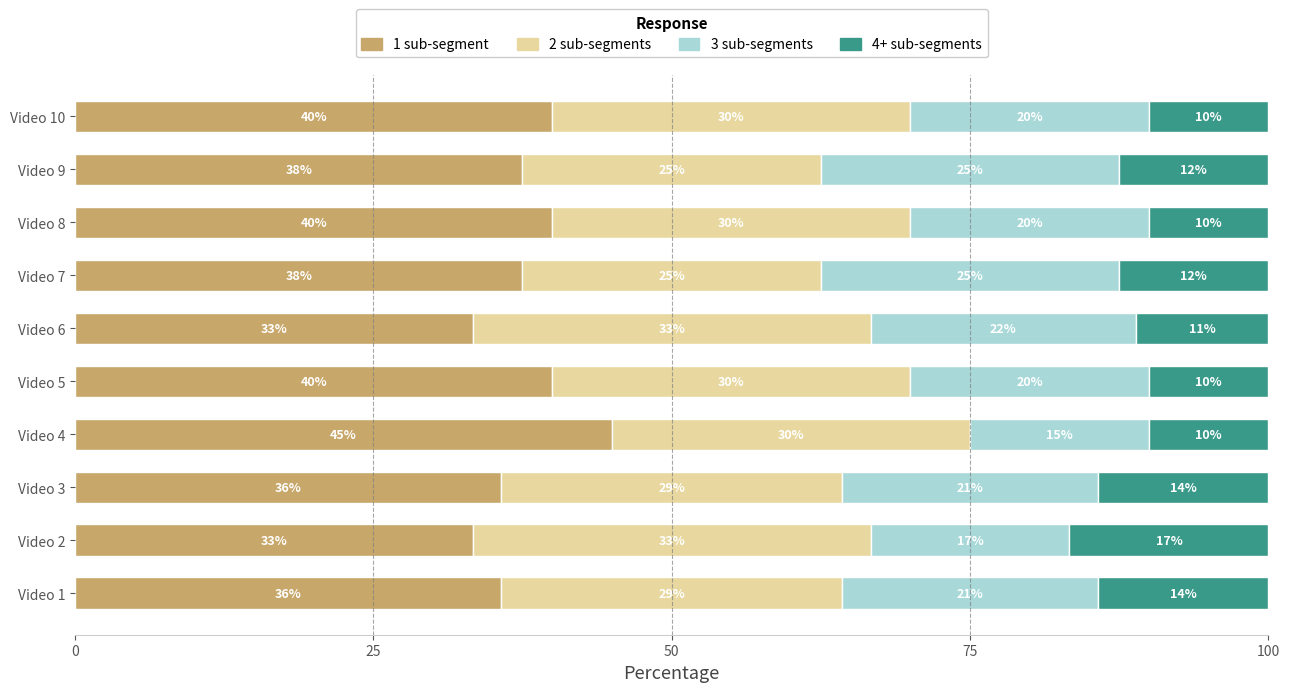

What is the total value across all series at Video 5?

100.0